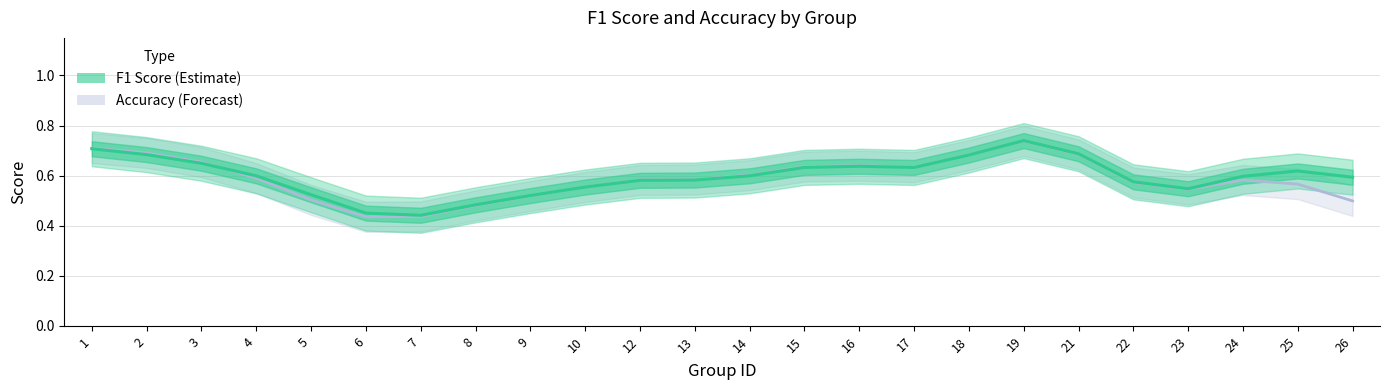

List the labels in order of value, smallest first.

7, 6, 8, 9, 5, 23, 10, 22, 12, 13, 26, 24, 4, 14, 25, 17, 15, 16, 3, 18, 2, 21, 1, 19